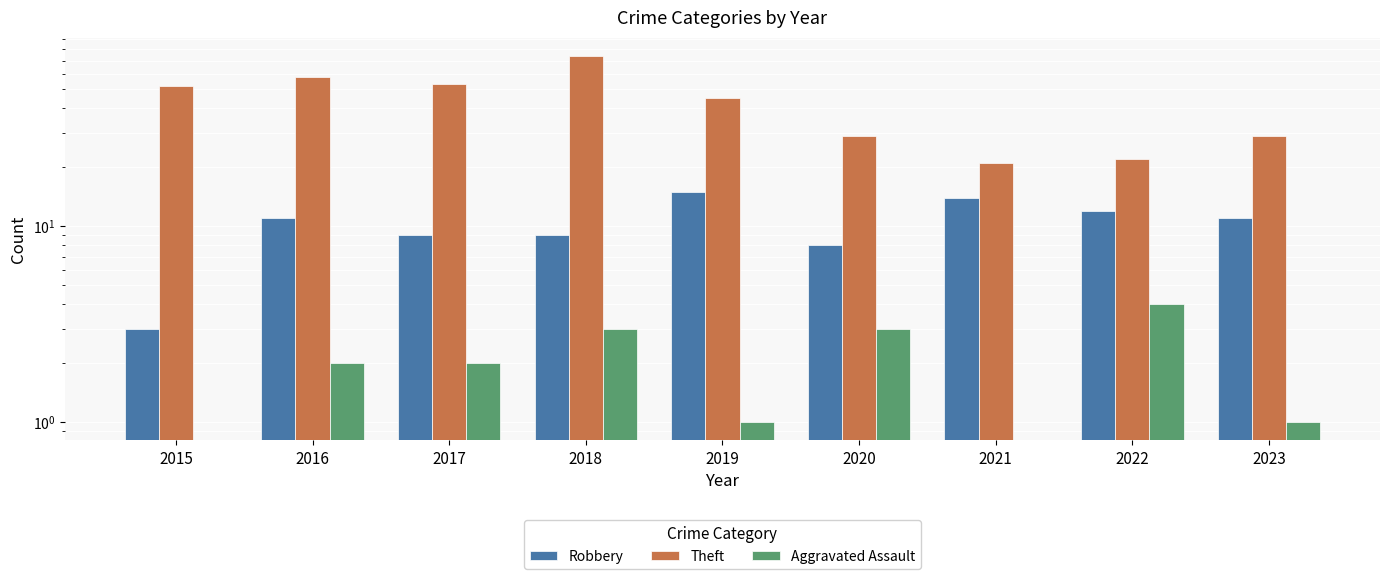

What is the sum of the Robbery values at 2021 and 2015?

17